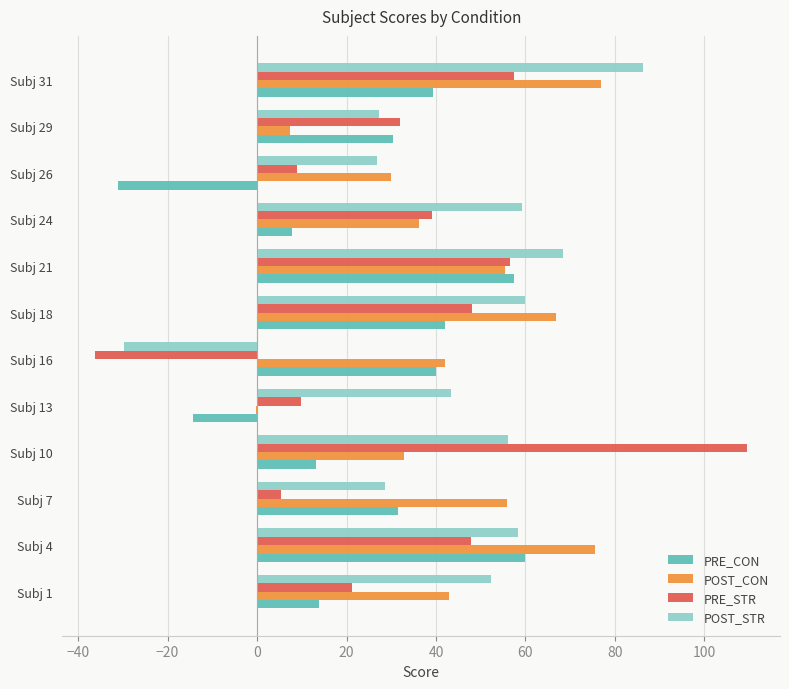

What is the highest value of the PRE_CON series?

60.0